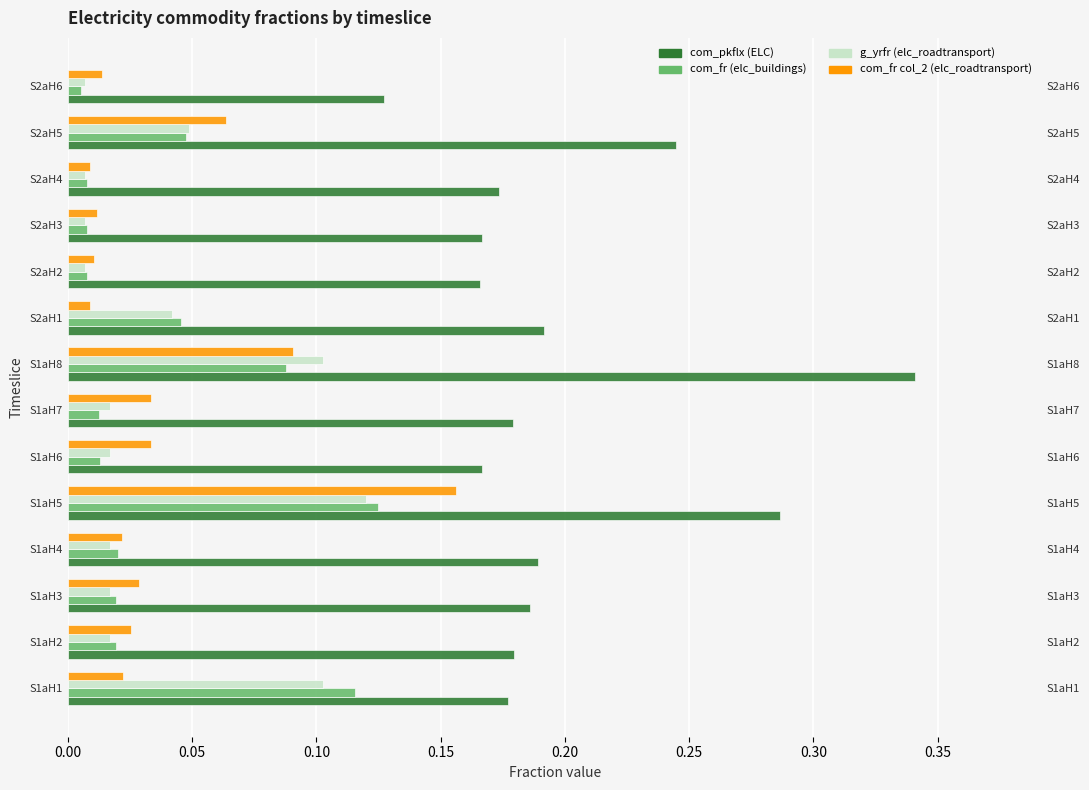

At how many categories does at least one series exceed 0?

14